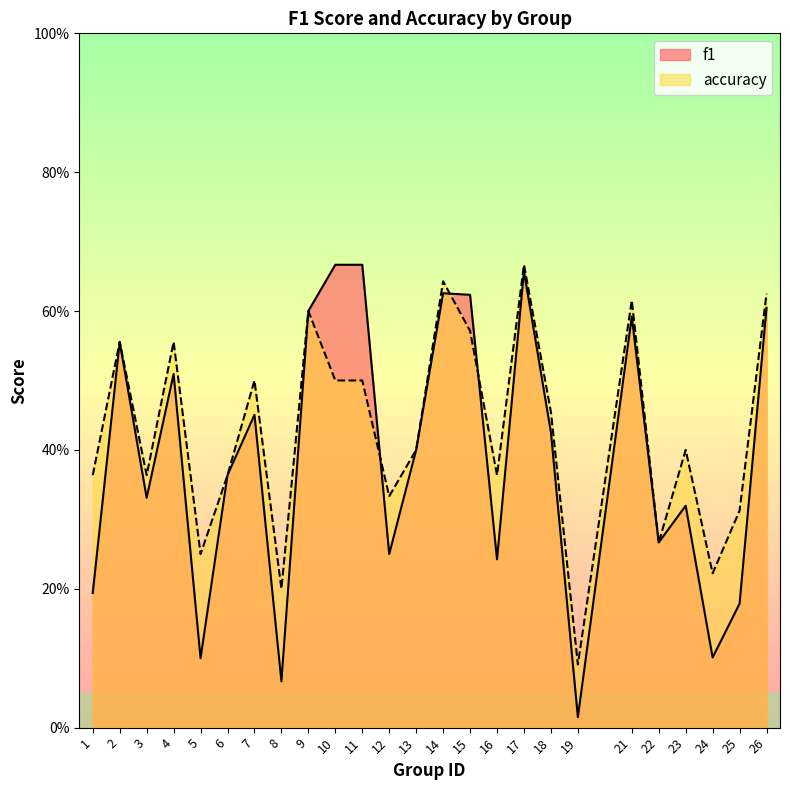

After their last crossing, which series has the higher values: f1 or accuracy?

accuracy